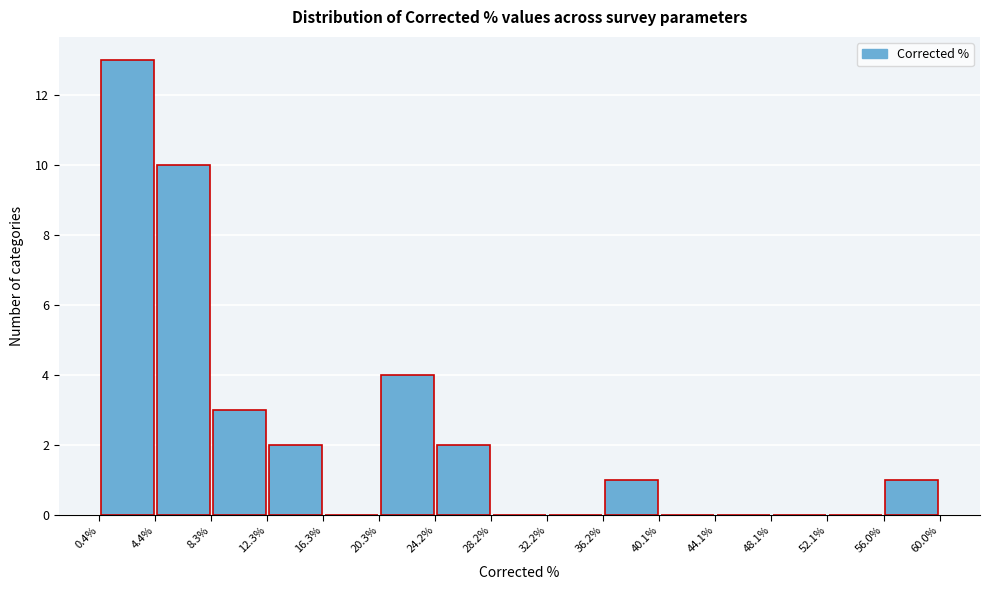

Reading left to right, list every bar in this chart as the range it spans on the x-axis followed by its height. The values are not printed on the chart, so give them approximately, as read against the axis.

0.4% to 4.4%: 13
4.4% to 8.3%: 10
8.3% to 12.3%: 3
12.3% to 16.3%: 2
16.3% to 20.3%: 0
20.3% to 24.2%: 4
24.2% to 28.2%: 2
28.2% to 32.2%: 0
32.2% to 36.2%: 0
36.2% to 40.1%: 1
40.1% to 44.1%: 0
44.1% to 48.1%: 0
48.1% to 52.1%: 0
52.1% to 56.0%: 0
56.0% to 60.0%: 1